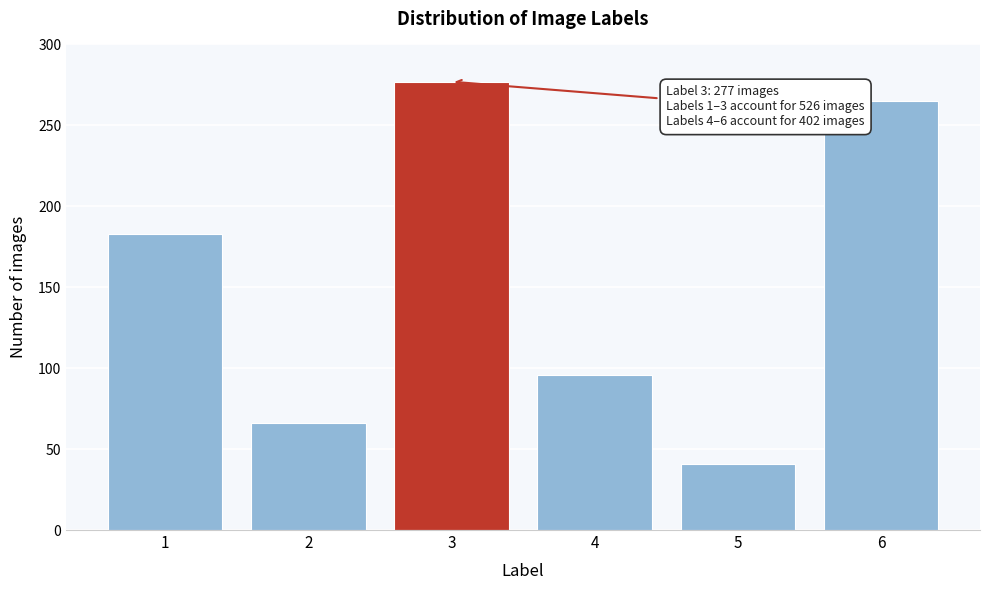

Reading left to right, extract all data points from this chart.

1=183	2=66	3=277	4=96	5=41	6=265